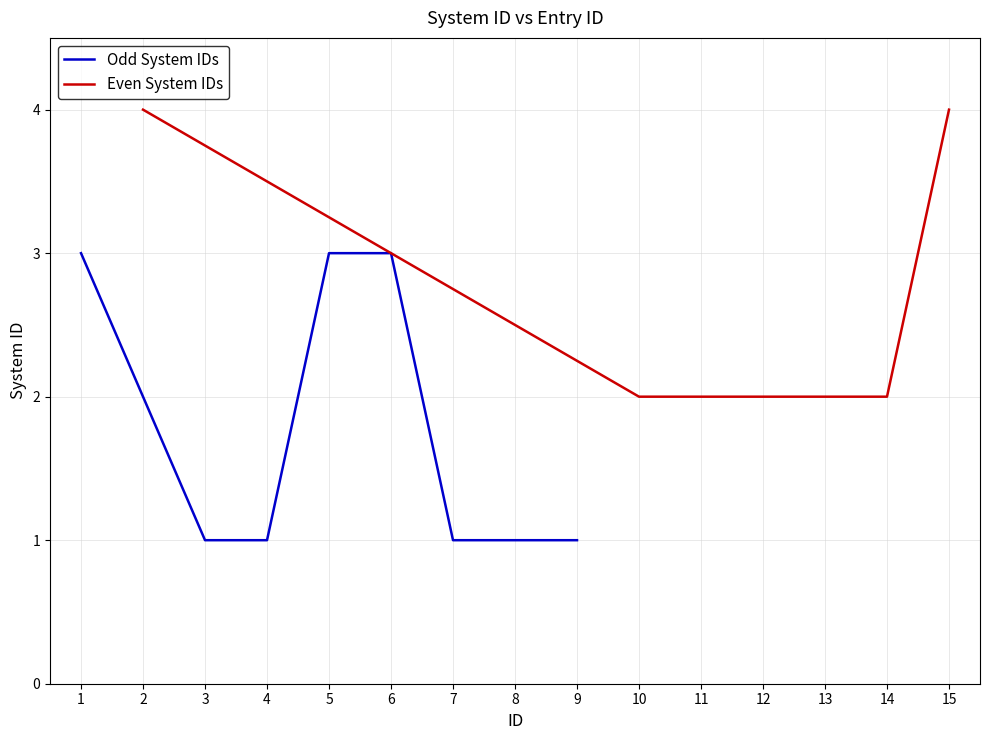

List the series in order of their peak value, highest first.

Even System IDs, Odd System IDs